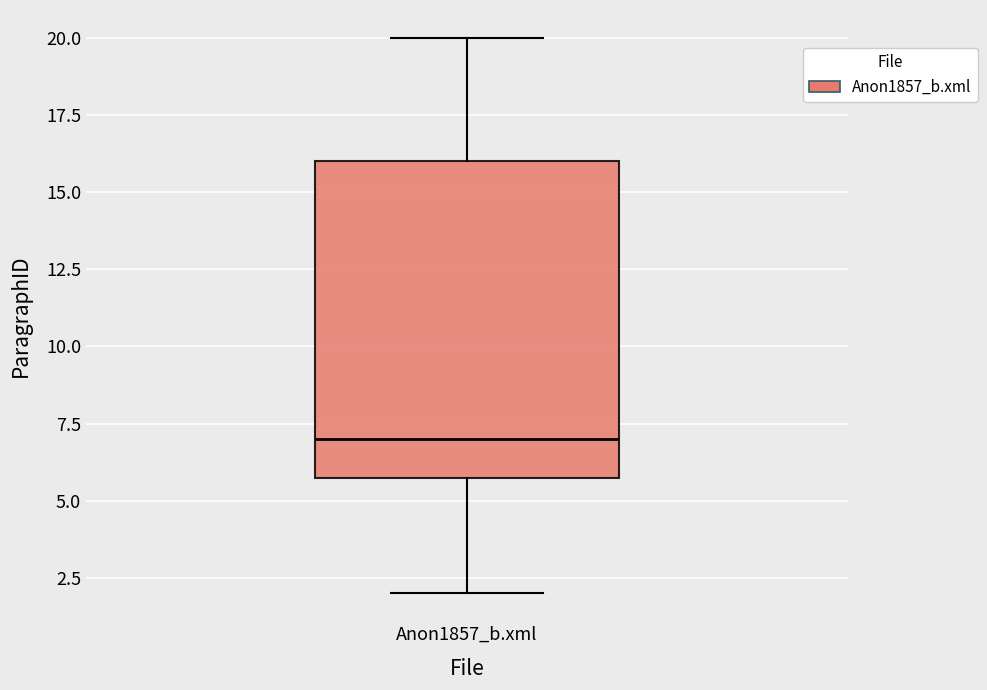

Transcribe this box plot: give where the median line is, the range the box spans, and where the two whiskers end, as read against the y-axis. The values are not printed on the chart, so give them approximately, as read against the axis.

median 7, box 6 to 16, whiskers 2 to 20